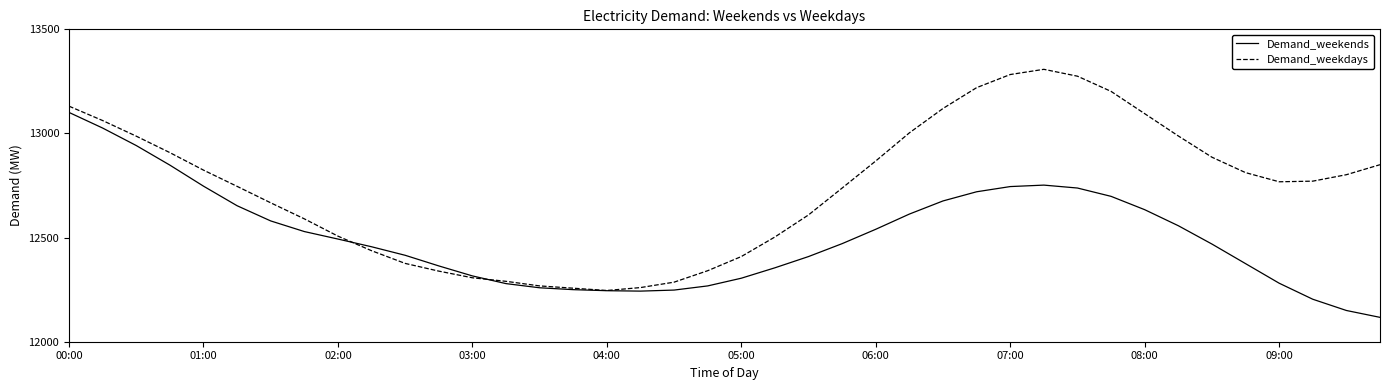

List the series in order of their peak value, highest first.

Demand_weekdays, Demand_weekends